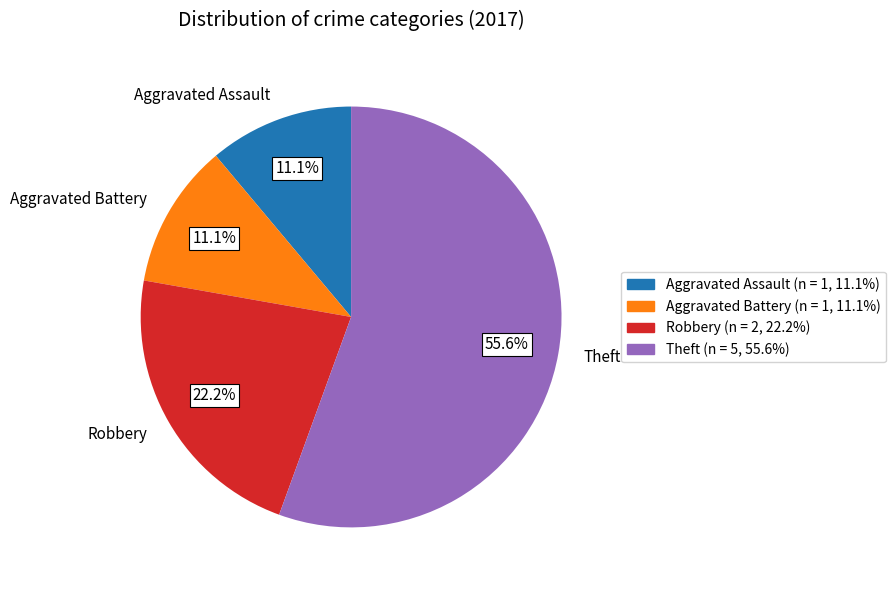

The Theft slice represents 56% of the pie. True or false?

True